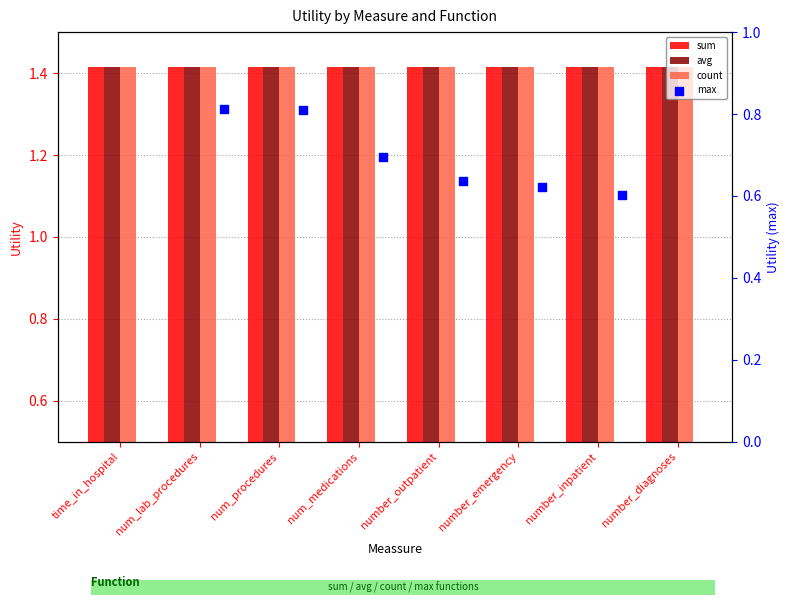

At which category is the sum across all series the highest?

time_in_hospital